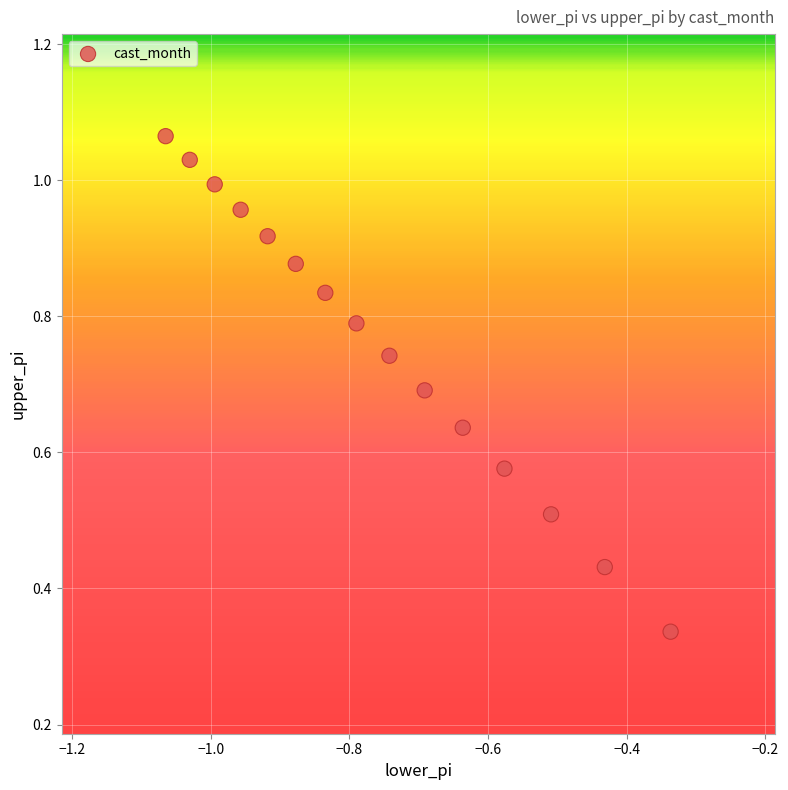

How many points are shown in the scatter plot?

15